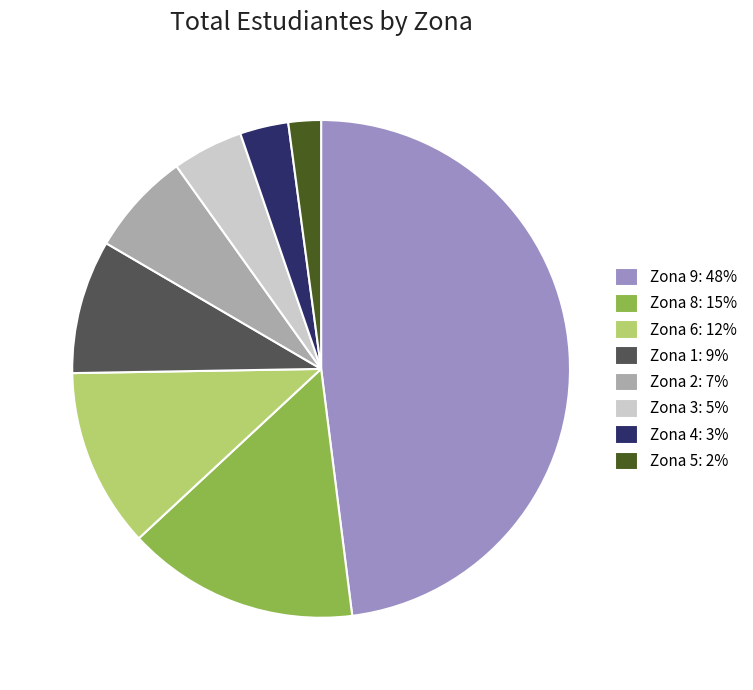

Is there a majority slice in this chart?

No